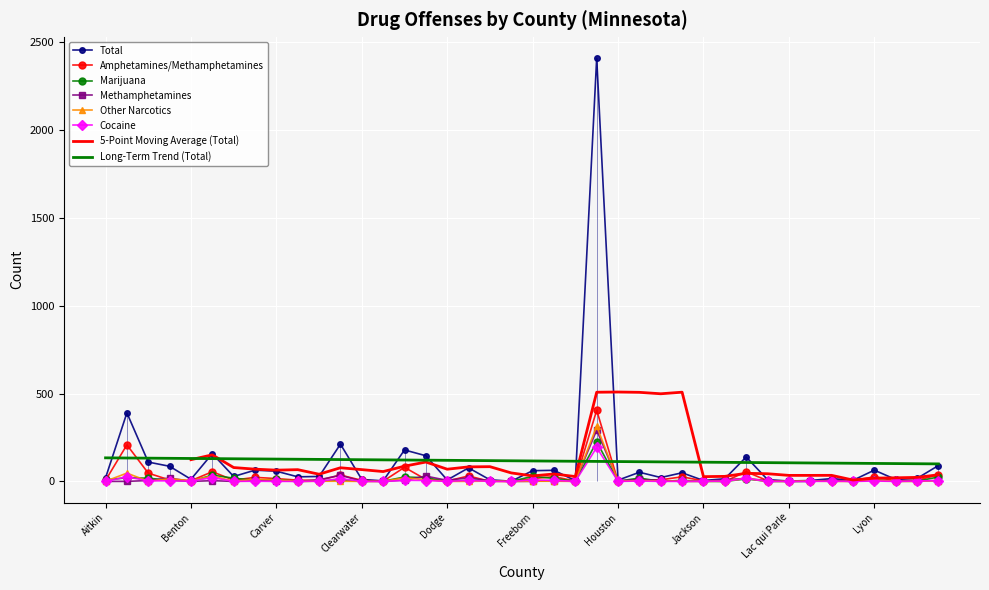

What is the sum of all Amphetamines/Methamphetamines values?

1191.0